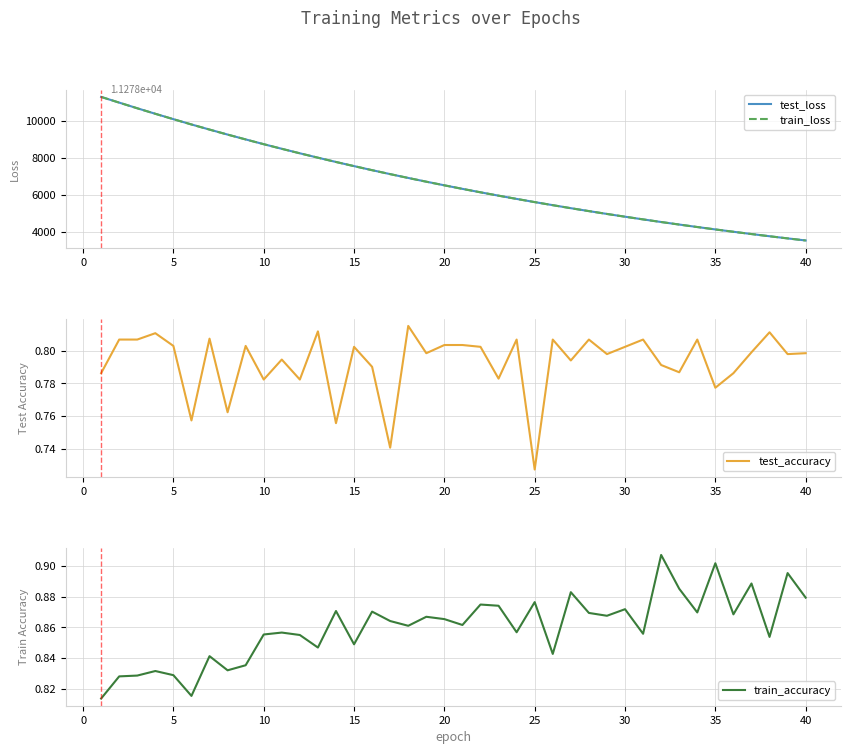

True or false: test_loss and test_accuracy cross at least once.

False